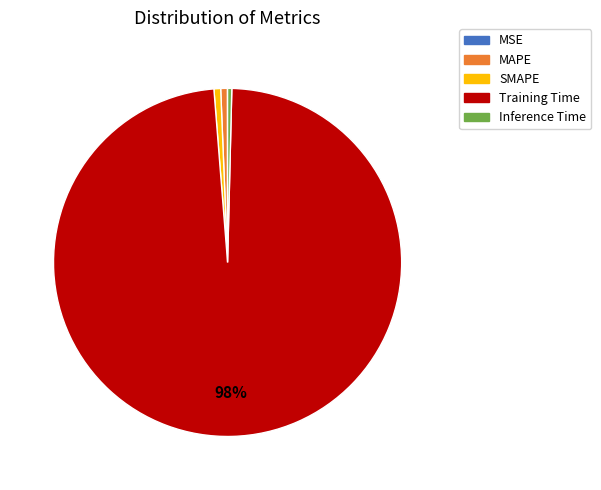

Do MAPE and Training Time together represent more than half of the pie?

Yes